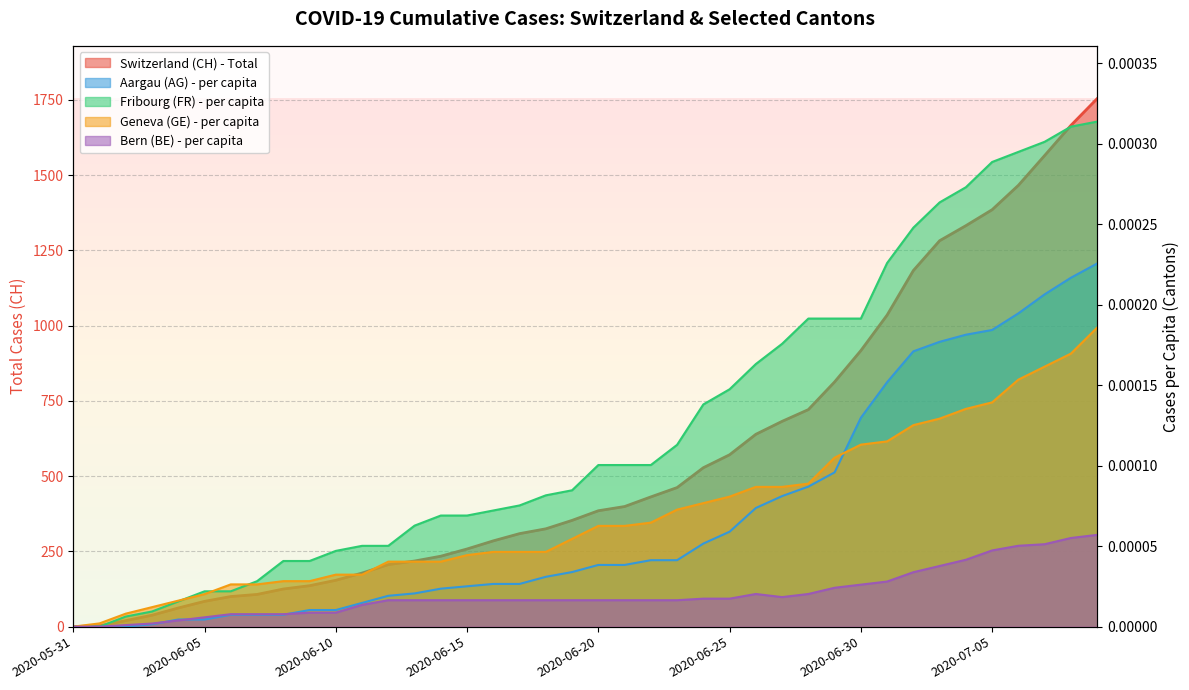

What position from the left is 2020-07-06?

37